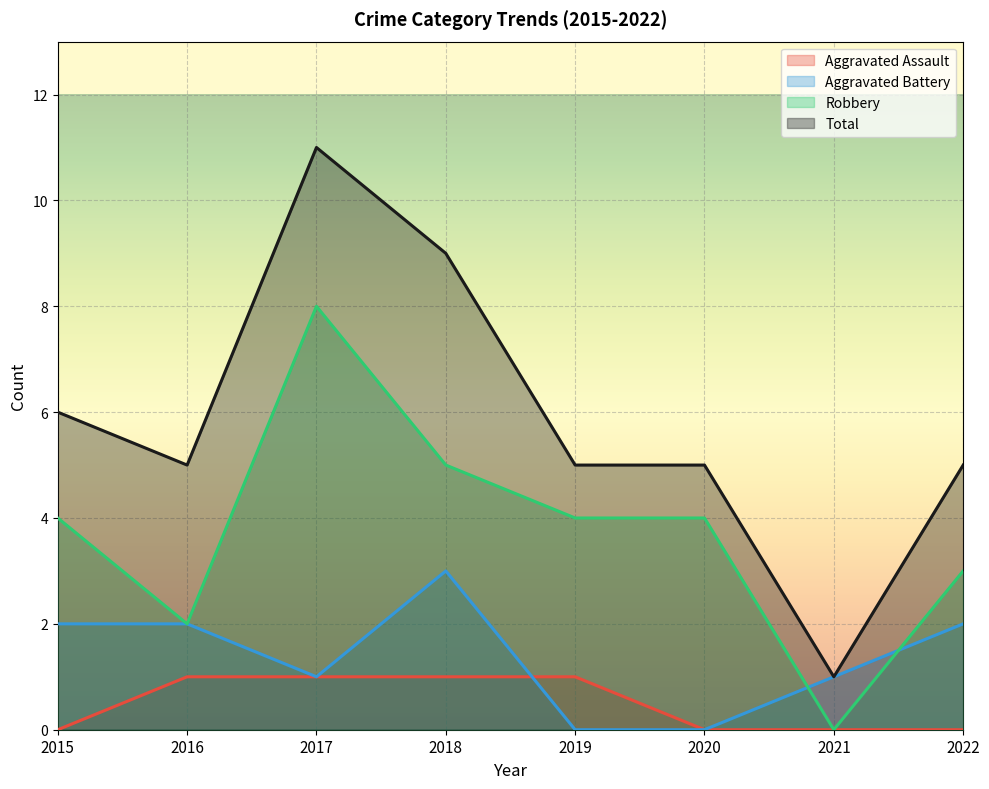

How many interior local peaks does the Robbery series have?

1